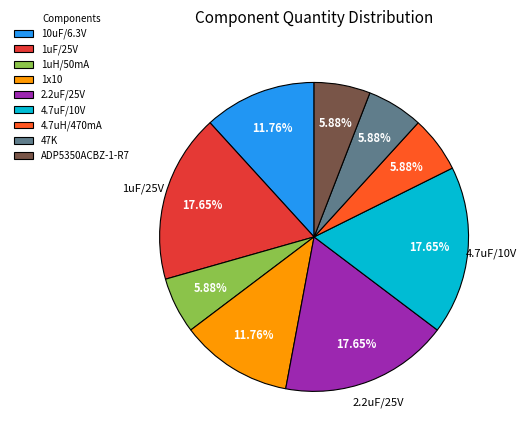

Is there any slice that represents more than half of the pie?

No